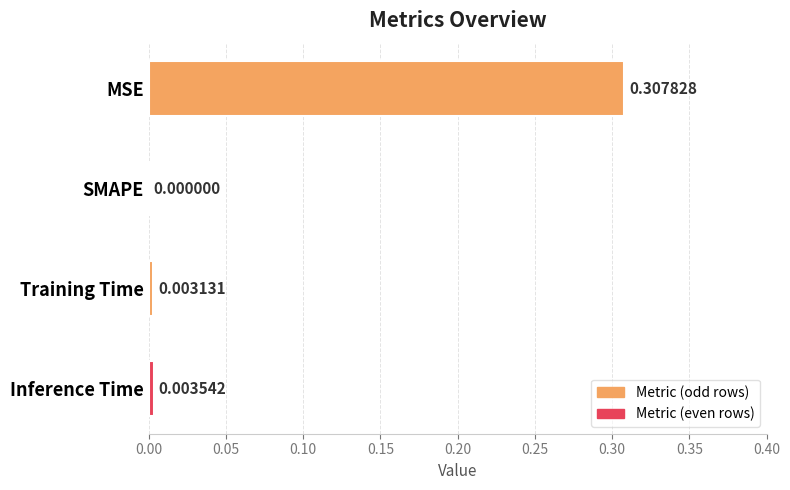

Between MSE and Training Time, which is larger?

MSE